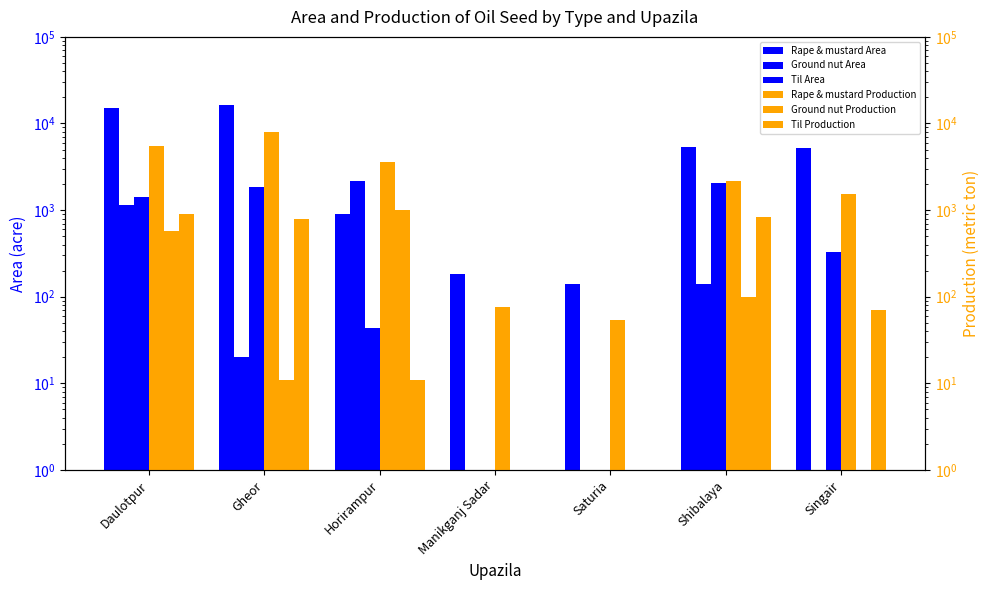

How many data points does each series have?

7